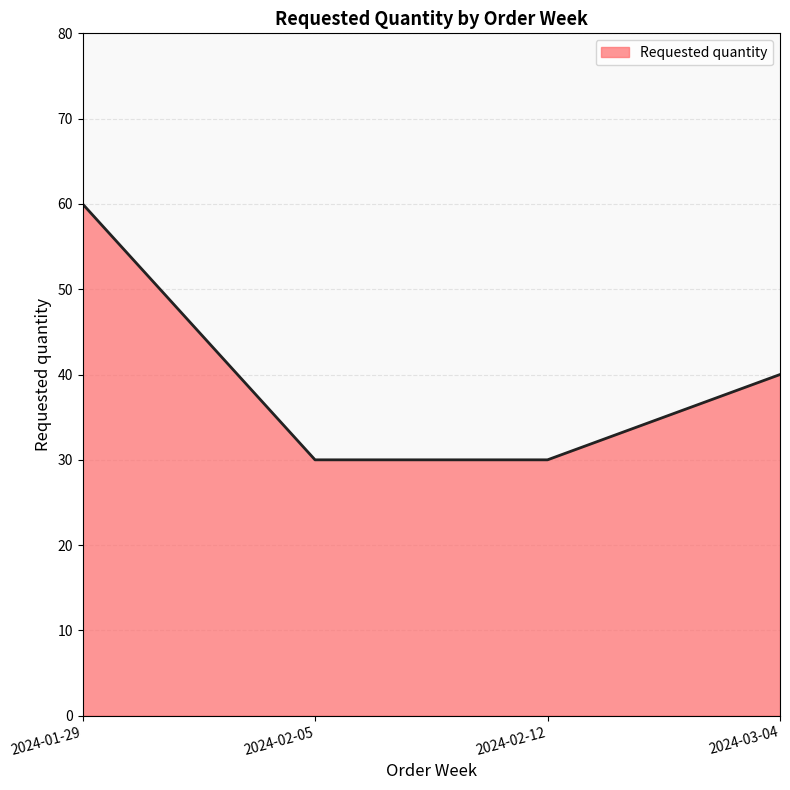

True or false: the data shows 16 at 2024-02-05.

False